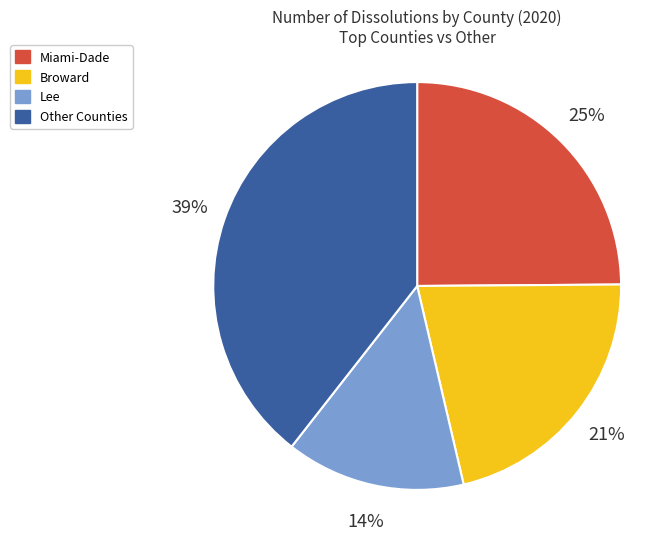

To the nearest percent, what is the difference between the largest and smallest slice percentages?

25%